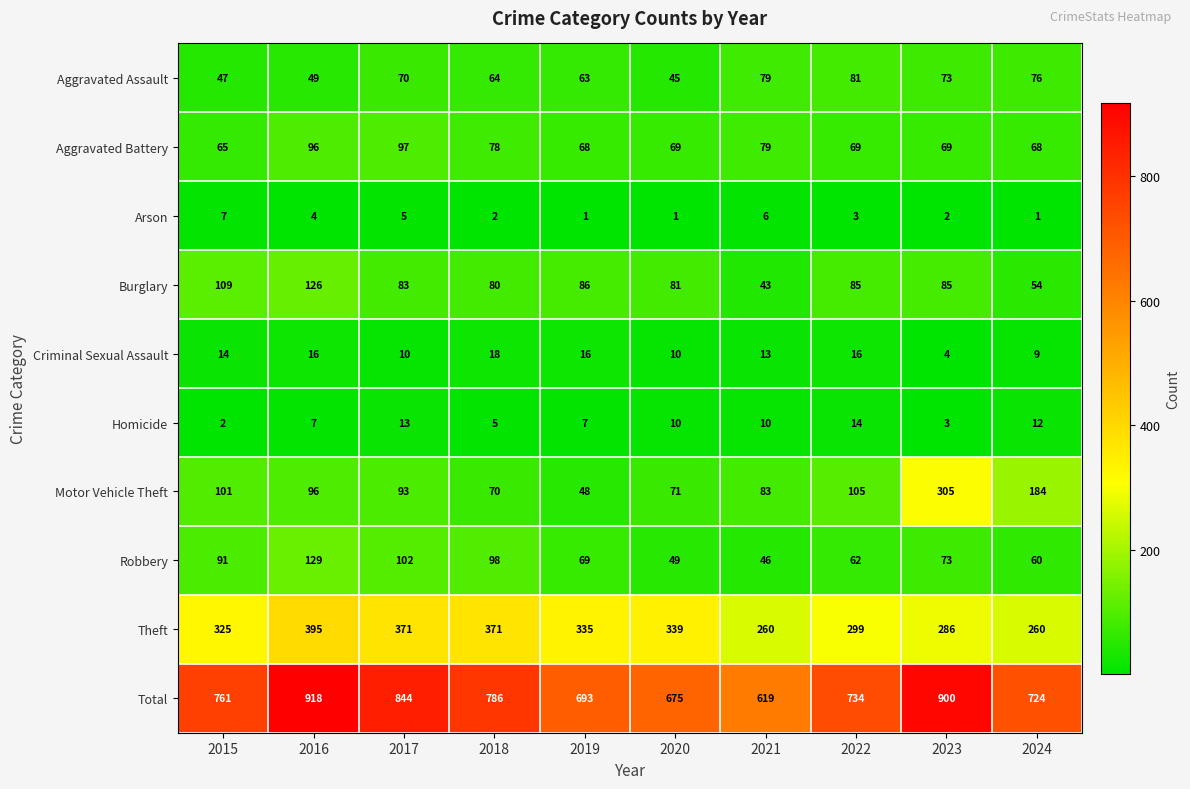

Is it true that Aggravated Assault equals 27 at 2022?

False